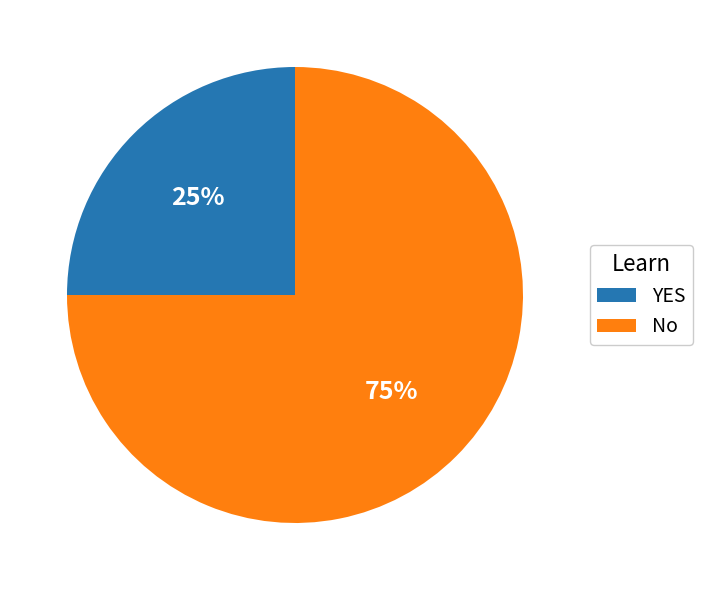

Combined, do No and YES account for over 50%?

Yes